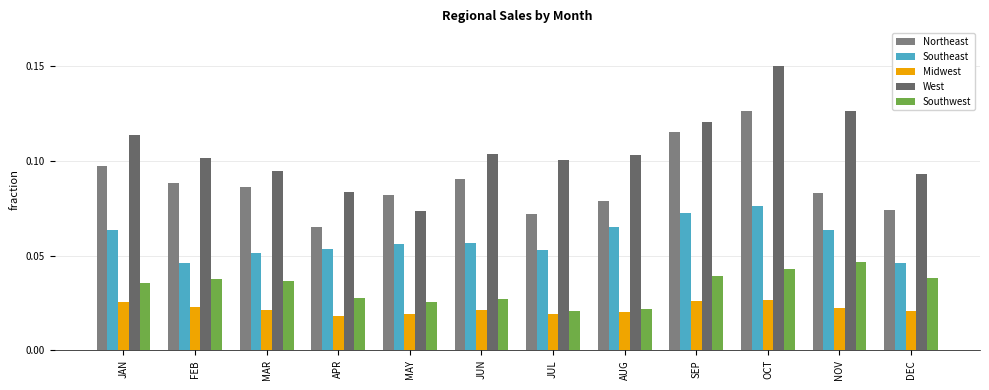

Reading left to right, transcribe all the data shown in this chart.

Northeast: JAN=0.1	FEB=0.1	MAR=0.1	APR=0.1	MAY=0.1	JUN=0.1	JUL=0.1	AUG=0.1	SEP=0.1	OCT=0.1	NOV=0.1	DEC=0.1
Southeast: JAN=0.1	FEB=0.0	MAR=0.1	APR=0.1	MAY=0.1	JUN=0.1	JUL=0.1	AUG=0.1	SEP=0.1	OCT=0.1	NOV=0.1	DEC=0.0
Midwest: JAN=0.0	FEB=0.0	MAR=0.0	APR=0.0	MAY=0.0	JUN=0.0	JUL=0.0	AUG=0.0	SEP=0.0	OCT=0.0	NOV=0.0	DEC=0.0
West: JAN=0.1	FEB=0.1	MAR=0.1	APR=0.1	MAY=0.1	JUN=0.1	JUL=0.1	AUG=0.1	SEP=0.1	OCT=0.1	NOV=0.1	DEC=0.1
Southwest: JAN=0.0	FEB=0.0	MAR=0.0	APR=0.0	MAY=0.0	JUN=0.0	JUL=0.0	AUG=0.0	SEP=0.0	OCT=0.0	NOV=0.0	DEC=0.0